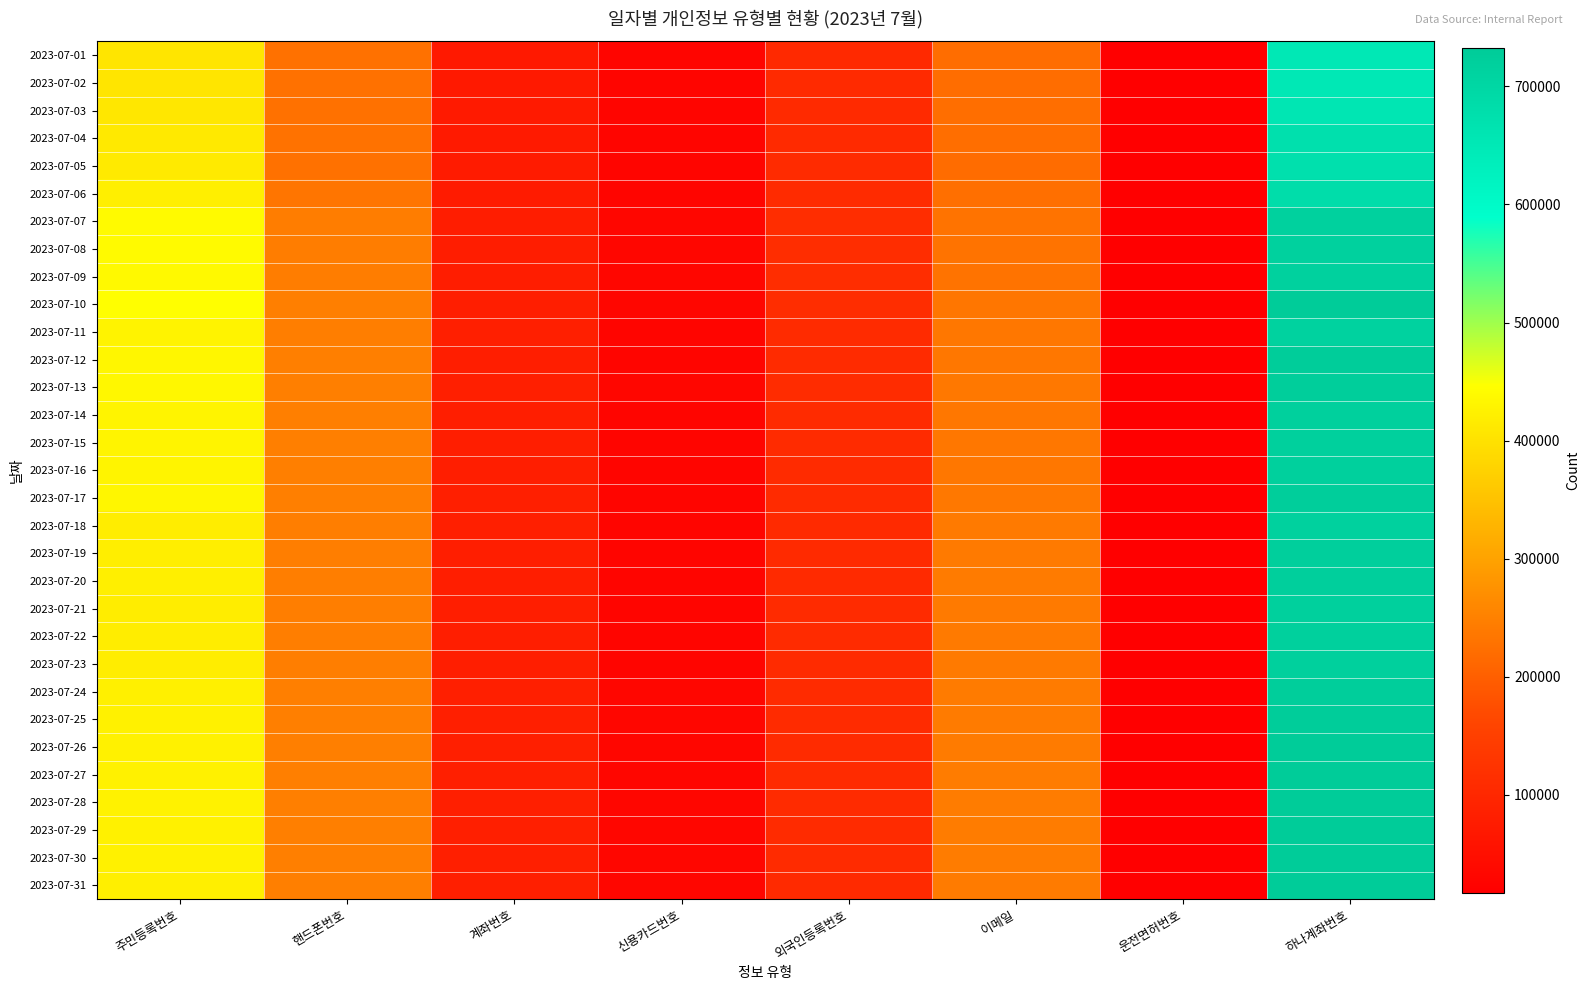

At which category is the sum across all series the highest?

하나계좌번호